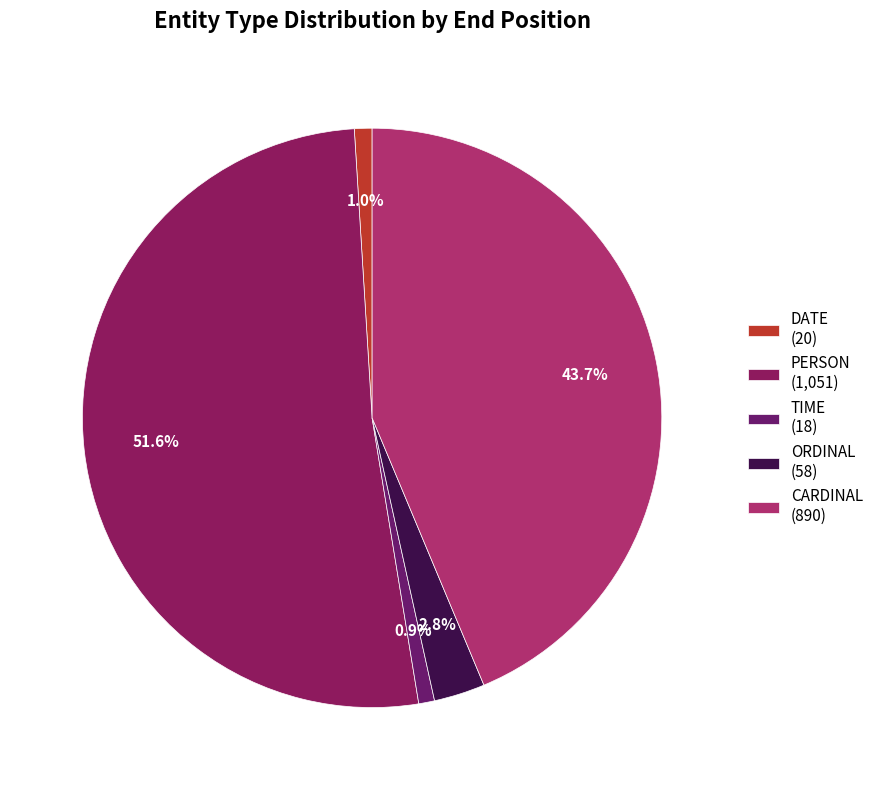

What is the change in value from TIME to ORDINAL?

+40